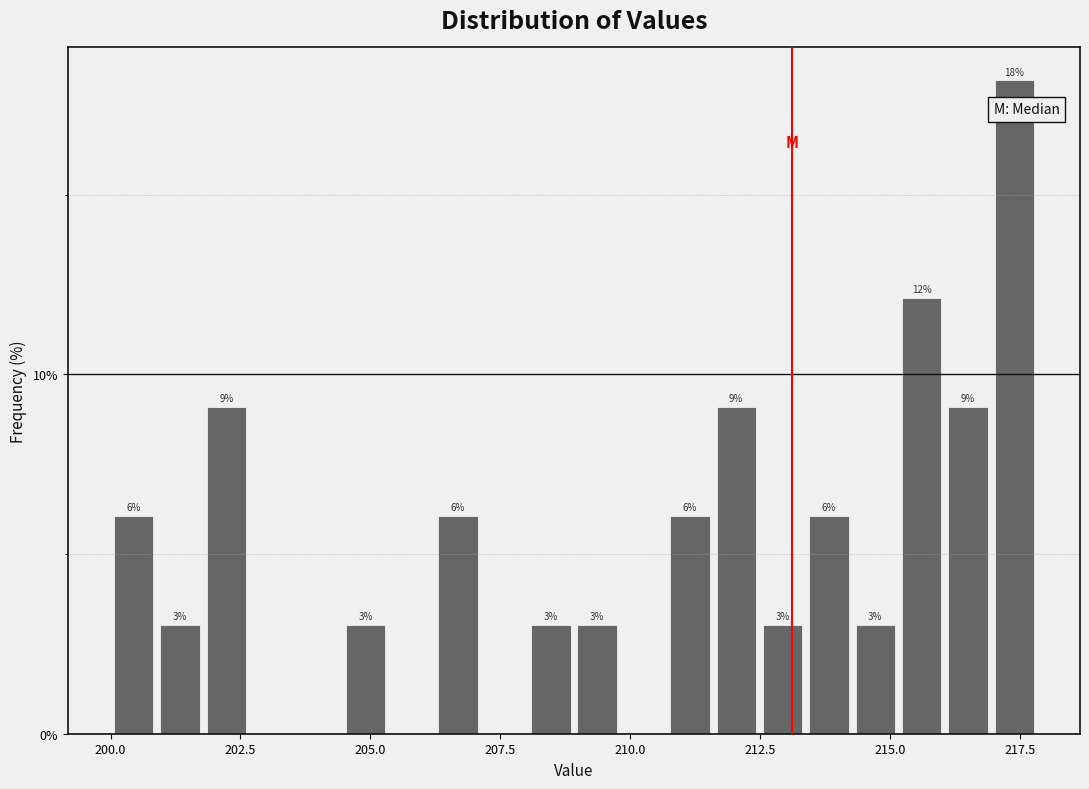

Read against the x-axis, roughly where is the centre of the tallest bar?

217.5